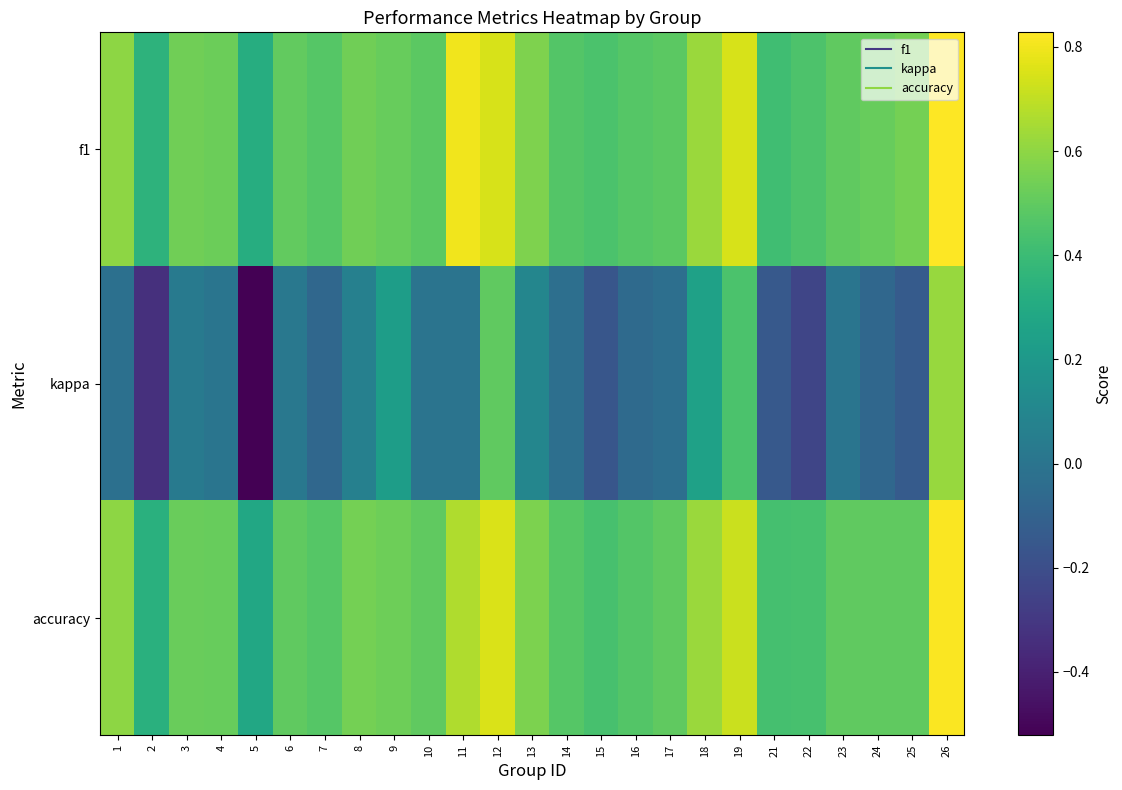

What is the total value across all series at 24?

0.9